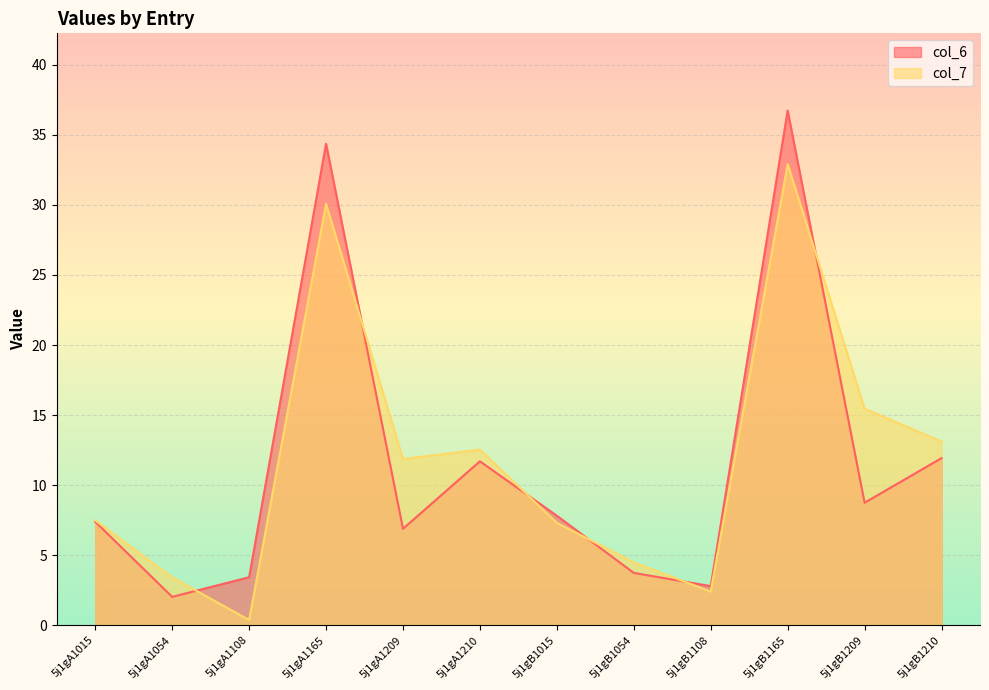

Which series has the widest spread of values?

col_6